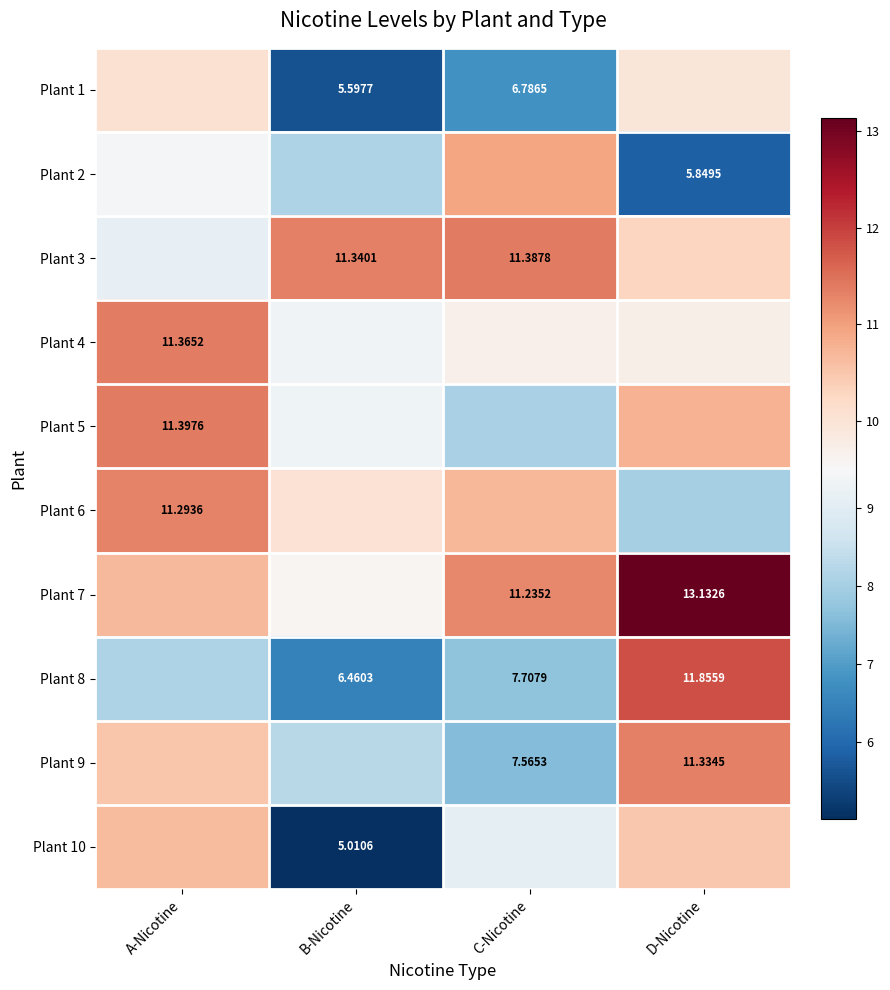

True or false: Plant 2 has a value of 10.9 at C-Nicotine.

True